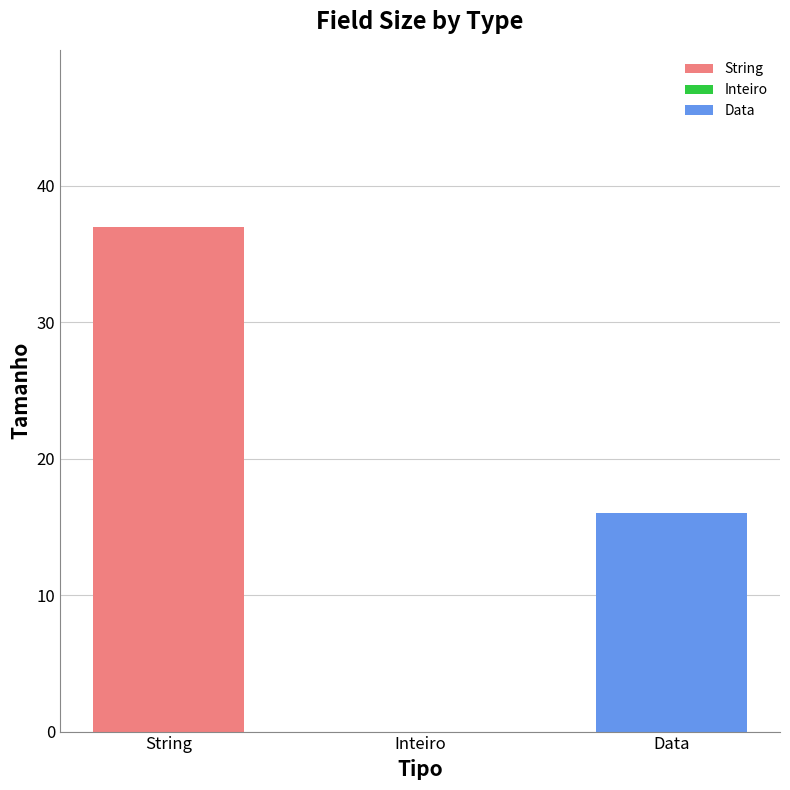

Reading left to right, transcribe all the data shown in this chart.

String=37	Inteiro=0	Data=16